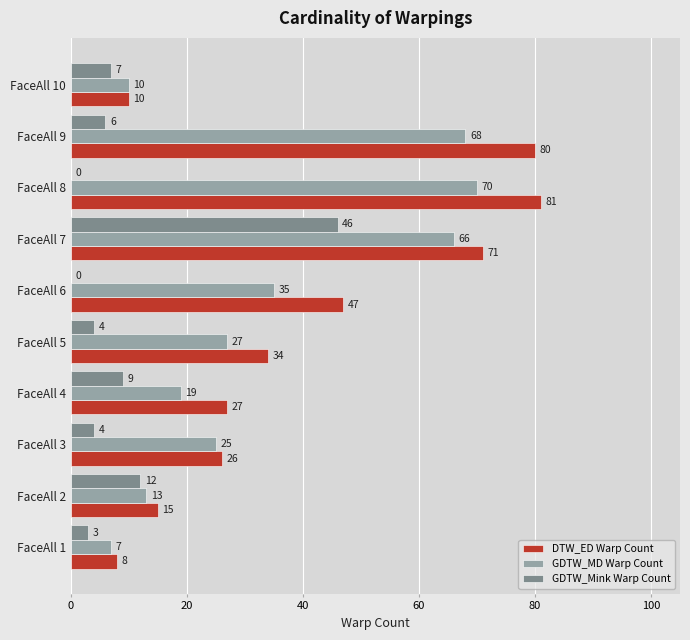

What is the sum of all GDTW_MD Warp Count values?

340